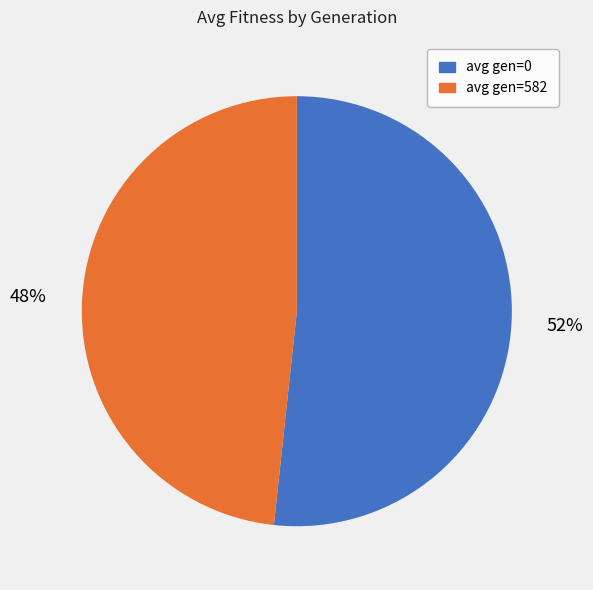

What is the majority slice?

avg gen=0